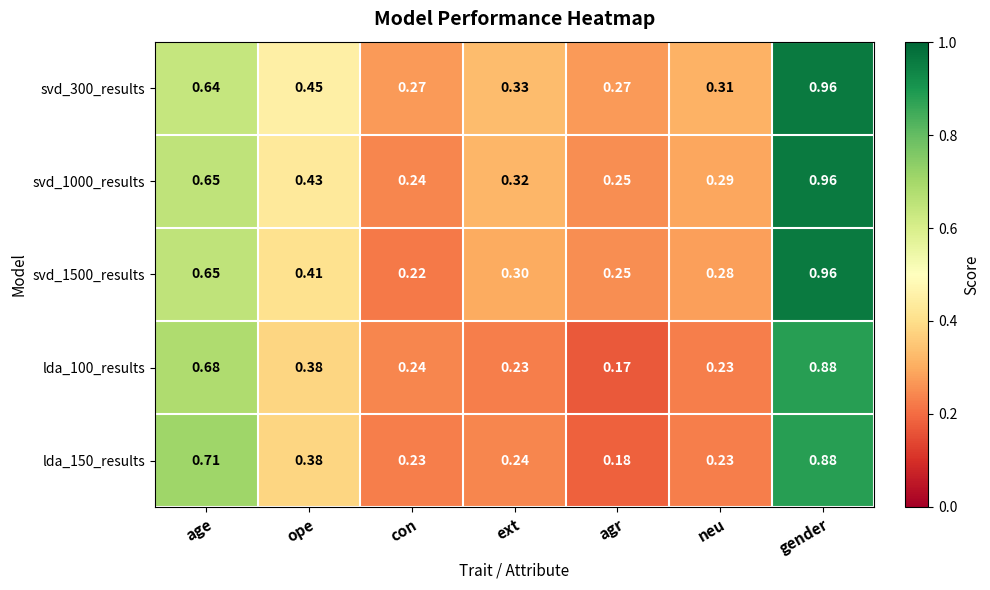

List the labels in order of svd_1000_results value, smallest first.

con, agr, neu, ext, ope, age, gender